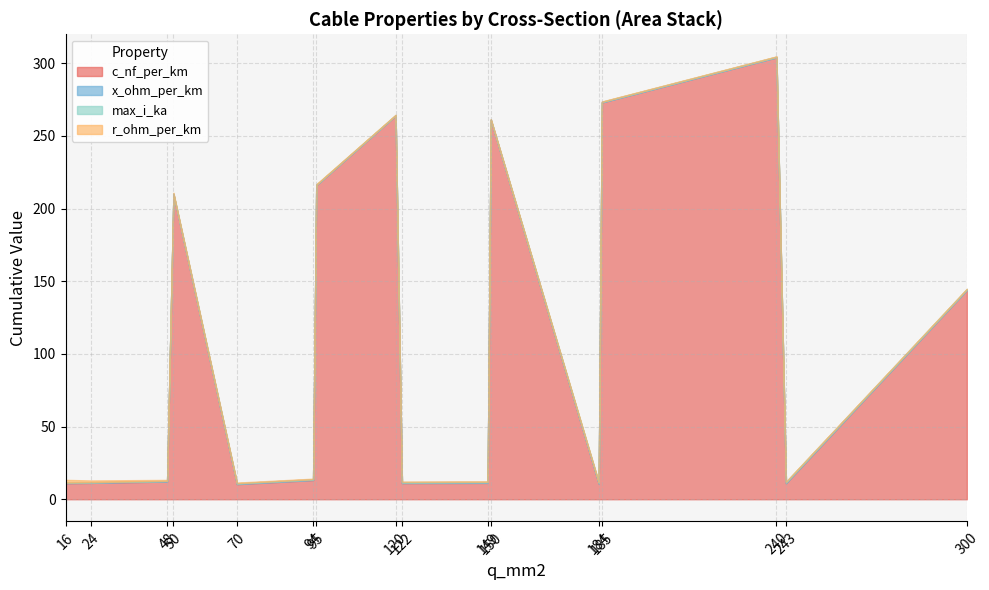

At which label does c_nf_per_km first exceed 13?

50